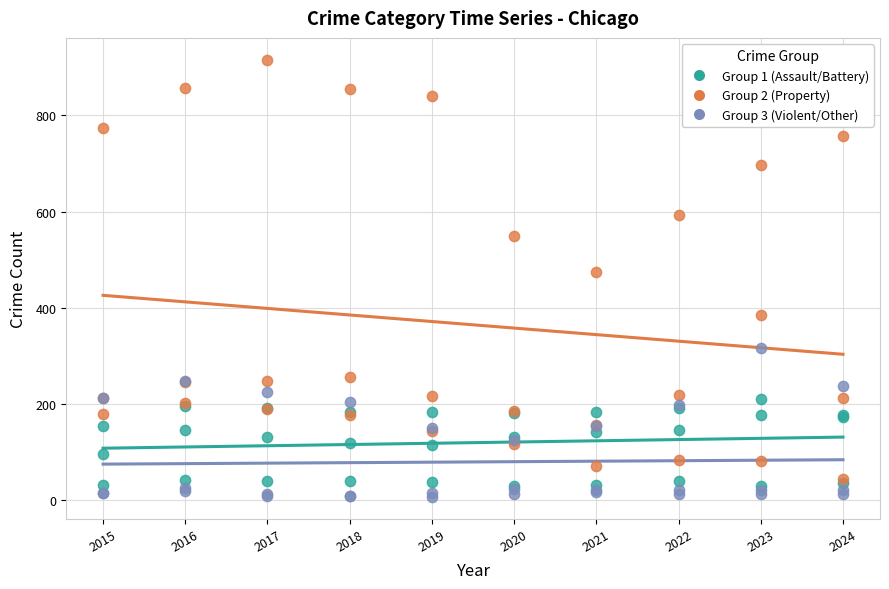

Across all series, what Y value is closest to 461?

474